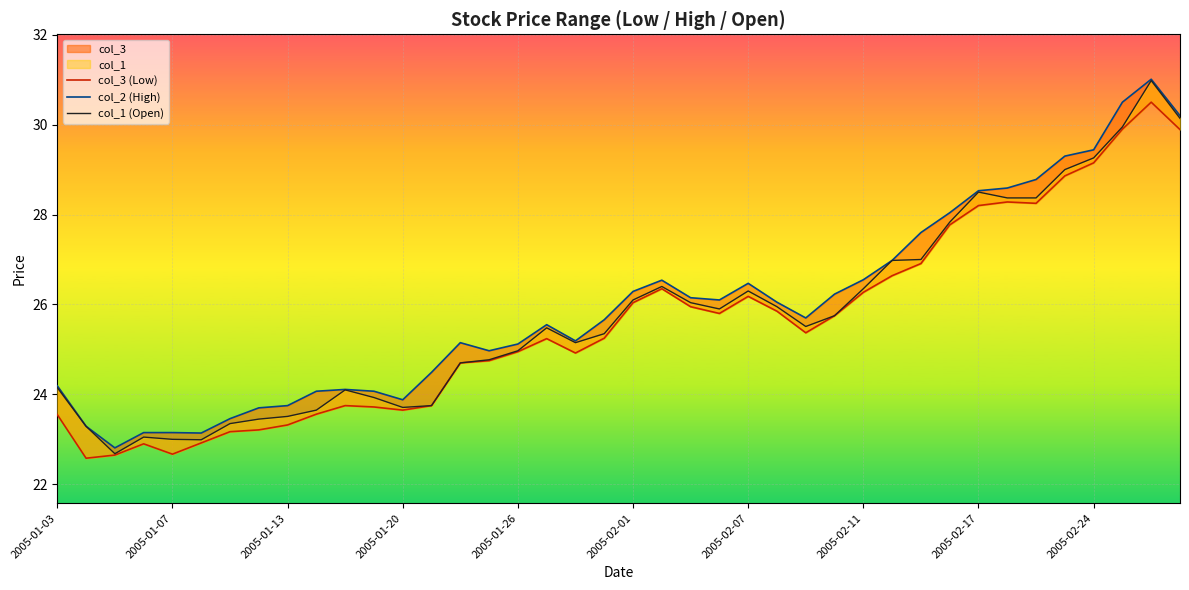

Which series has the widest spread of values?

col_1 (Open)